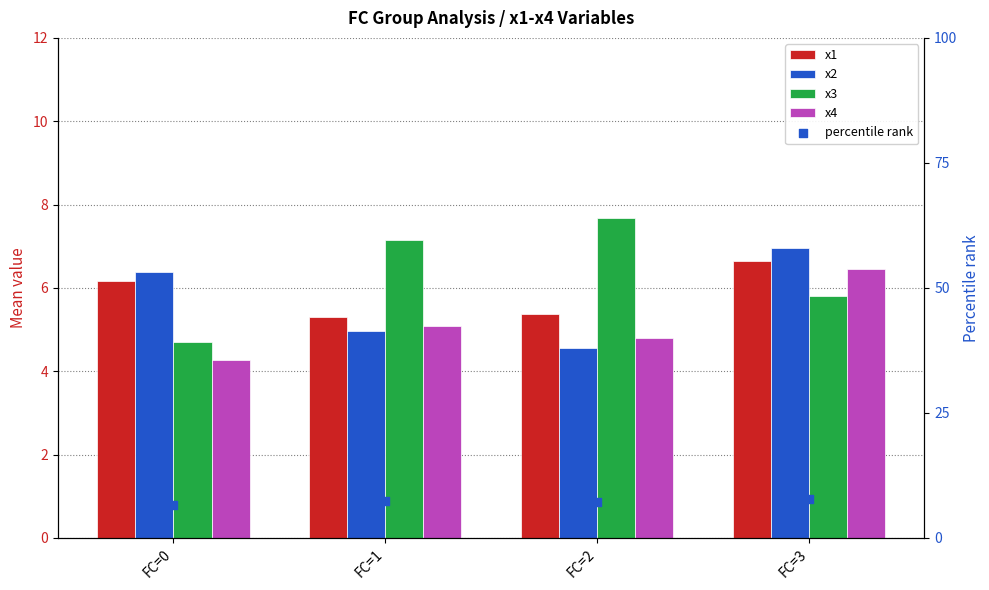

At which category is the sum across all series the highest?

FC=3